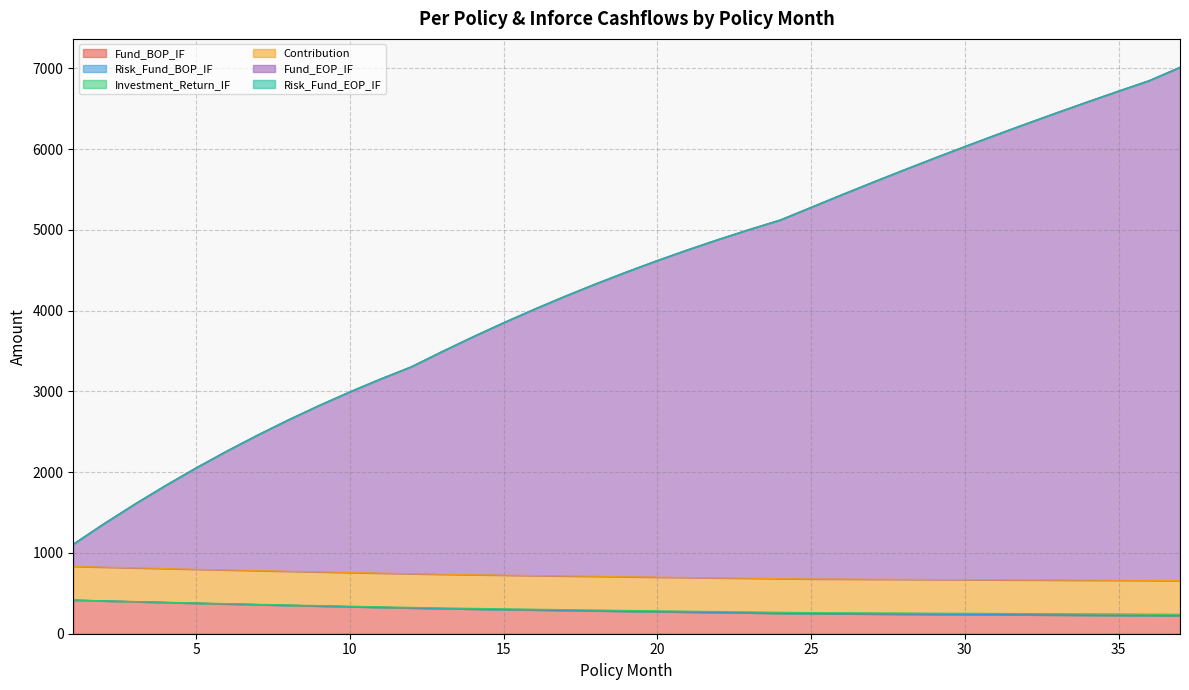

What is the difference between the Fund_EOP_IF values at 36 and 27?

1259.7